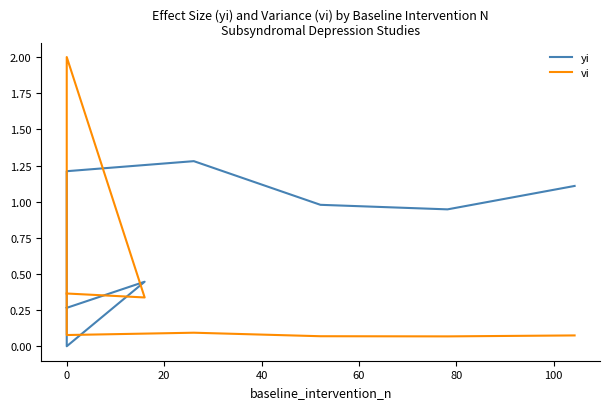

At how many categories does at least one series exceed 0?

9